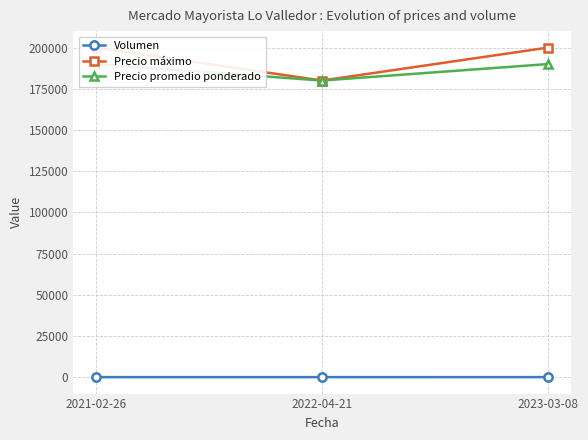

At which label is Volumen closest to 11?

2021-02-26